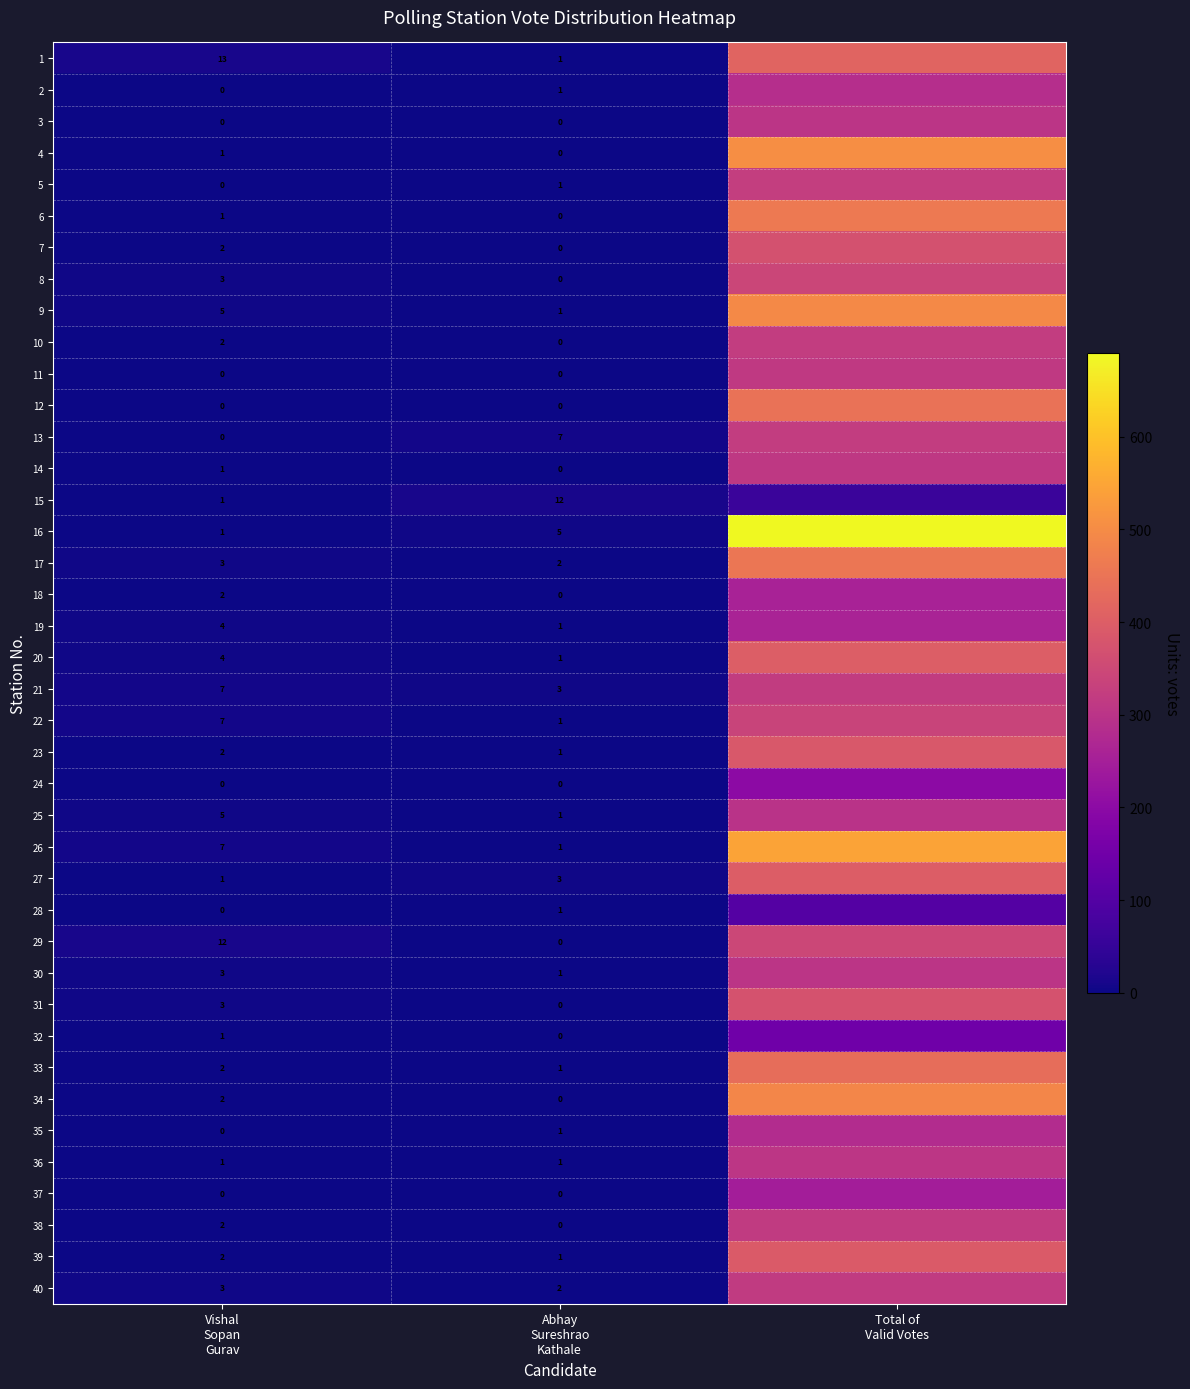

Rank the categories by 9 value from highest to lowest.

Total of Valid Votes, Vishal Sopan Gurav, Abhay Sureshrao Kathale